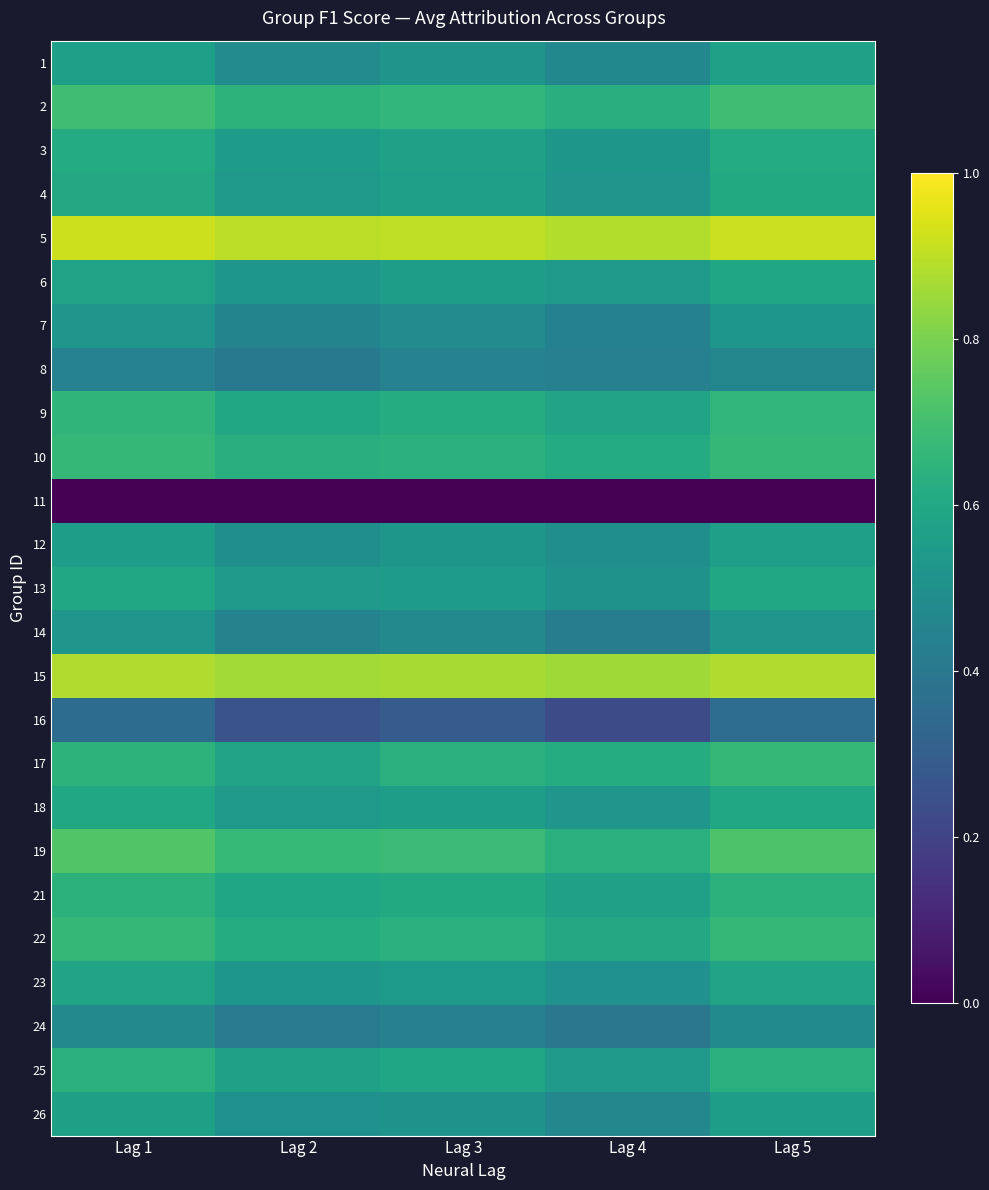

Reading right to left, list all the values displayed in this chart.

1: Lag 5=0.6	Lag 4=0.5	Lag 3=0.5	Lag 2=0.5	Lag 1=0.6
2: Lag 5=0.7	Lag 4=0.6	Lag 3=0.7	Lag 2=0.6	Lag 1=0.7
3: Lag 5=0.6	Lag 4=0.5	Lag 3=0.6	Lag 2=0.6	Lag 1=0.6
4: Lag 5=0.6	Lag 4=0.5	Lag 3=0.6	Lag 2=0.5	Lag 1=0.6
5: Lag 5=0.9	Lag 4=0.9	Lag 3=0.9	Lag 2=0.9	Lag 1=0.9
6: Lag 5=0.6	Lag 4=0.5	Lag 3=0.6	Lag 2=0.5	Lag 1=0.6
7: Lag 5=0.5	Lag 4=0.4	Lag 3=0.5	Lag 2=0.5	Lag 1=0.5
8: Lag 5=0.5	Lag 4=0.4	Lag 3=0.4	Lag 2=0.4	Lag 1=0.4
9: Lag 5=0.7	Lag 4=0.6	Lag 3=0.6	Lag 2=0.6	Lag 1=0.7
10: Lag 5=0.7	Lag 4=0.6	Lag 3=0.6	Lag 2=0.6	Lag 1=0.7
11: Lag 5=0.0	Lag 4=0.0	Lag 3=0.0	Lag 2=0.0	Lag 1=0.0
12: Lag 5=0.6	Lag 4=0.5	Lag 3=0.5	Lag 2=0.5	Lag 1=0.6
13: Lag 5=0.6	Lag 4=0.5	Lag 3=0.6	Lag 2=0.5	Lag 1=0.6
14: Lag 5=0.5	Lag 4=0.4	Lag 3=0.5	Lag 2=0.4	Lag 1=0.5
15: Lag 5=0.9	Lag 4=0.9	Lag 3=0.9	Lag 2=0.9	Lag 1=0.9
16: Lag 5=0.4	Lag 4=0.2	Lag 3=0.3	Lag 2=0.3	Lag 1=0.4
17: Lag 5=0.7	Lag 4=0.6	Lag 3=0.6	Lag 2=0.6	Lag 1=0.6
18: Lag 5=0.6	Lag 4=0.5	Lag 3=0.6	Lag 2=0.5	Lag 1=0.6
19: Lag 5=0.7	Lag 4=0.6	Lag 3=0.7	Lag 2=0.7	Lag 1=0.7
21: Lag 5=0.6	Lag 4=0.6	Lag 3=0.6	Lag 2=0.6	Lag 1=0.6
22: Lag 5=0.7	Lag 4=0.6	Lag 3=0.6	Lag 2=0.6	Lag 1=0.7
23: Lag 5=0.6	Lag 4=0.5	Lag 3=0.5	Lag 2=0.5	Lag 1=0.6
24: Lag 5=0.5	Lag 4=0.4	Lag 3=0.4	Lag 2=0.4	Lag 1=0.5
25: Lag 5=0.6	Lag 4=0.5	Lag 3=0.6	Lag 2=0.6	Lag 1=0.6
26: Lag 5=0.6	Lag 4=0.5	Lag 3=0.5	Lag 2=0.5	Lag 1=0.6